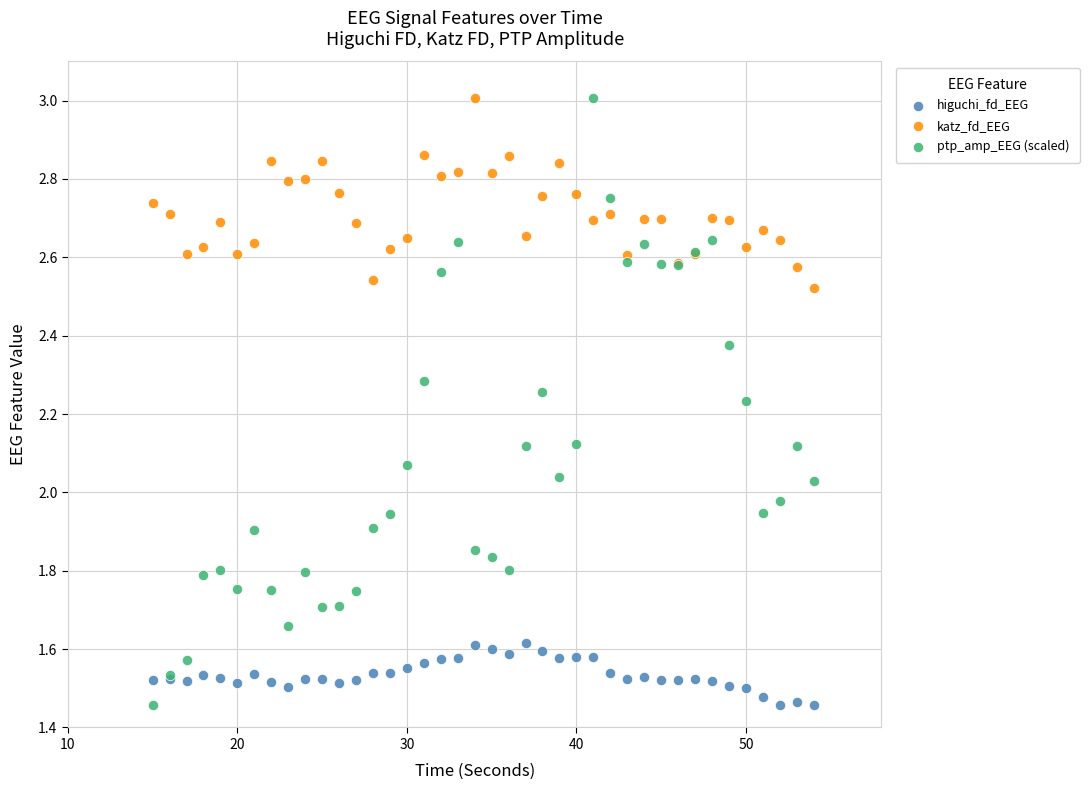

What are all the series names shown in the legend?

higuchi_fd_EEG, katz_fd_EEG, ptp_amp_EEG (scaled)